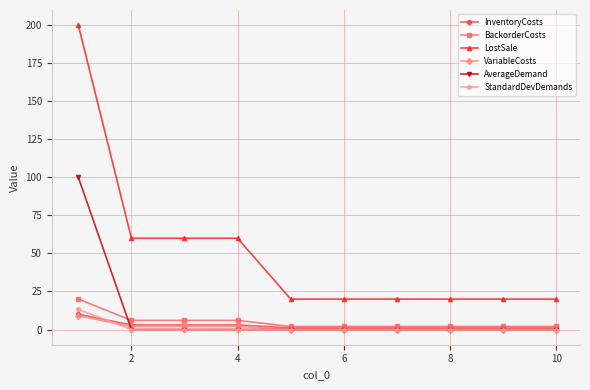

What are all the series names shown in the legend?

InventoryCosts, BackorderCosts, LostSale, VariableCosts, AverageDemand, StandardDevDemands